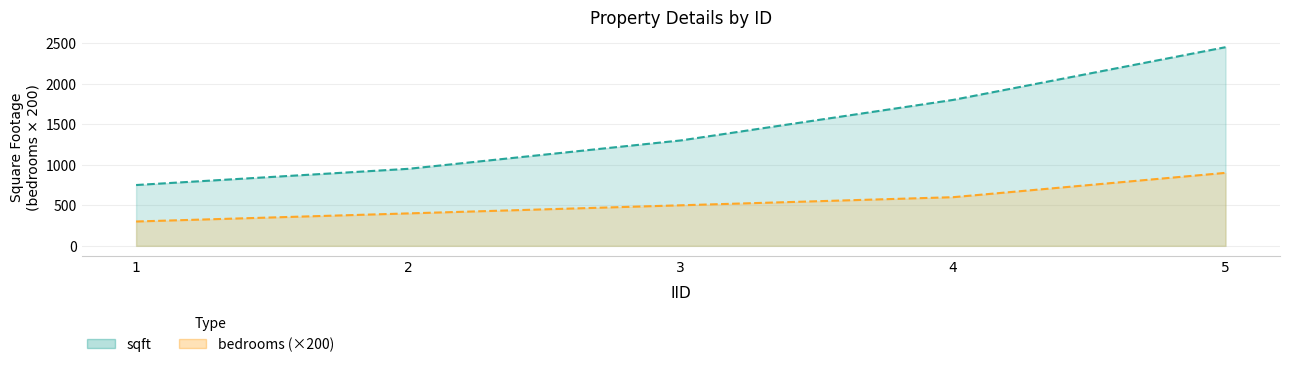

True or false: sqft has more than 1 interior local peaks.

False